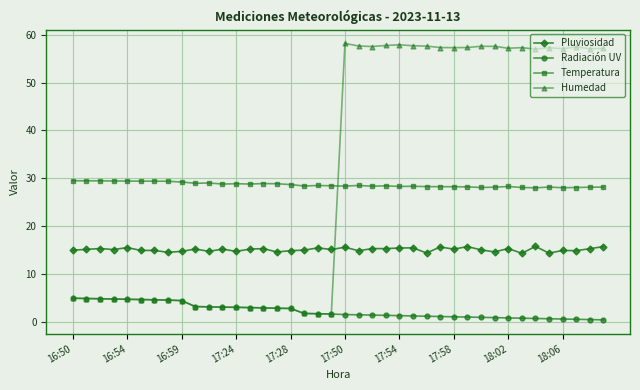

What is the difference between the maximum and minimum values in the Pluviosidad series?

1.4